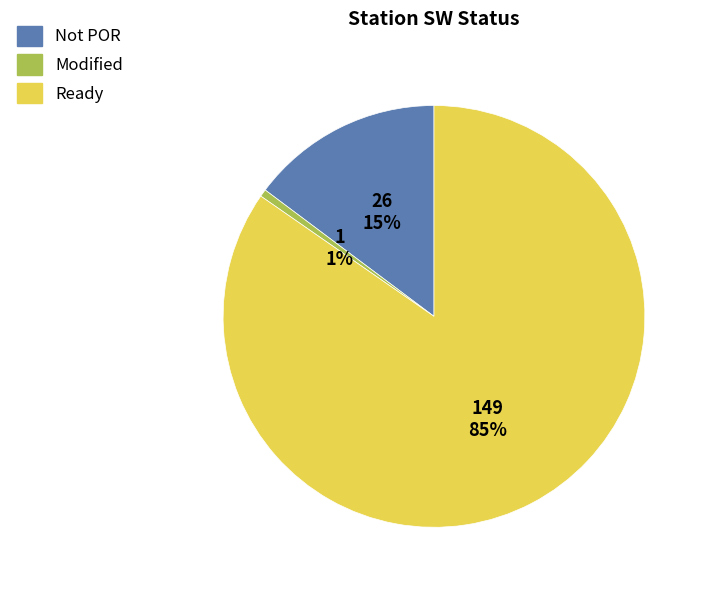

To the nearest percent, what is the average slice percentage?

33%